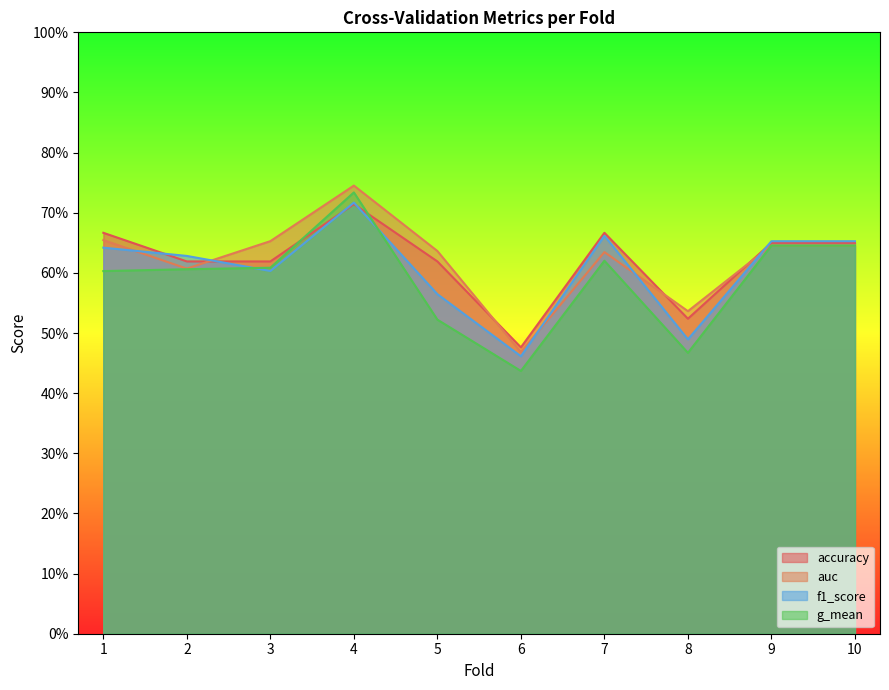

What is the approximate value of g_mean at 5?

0.5